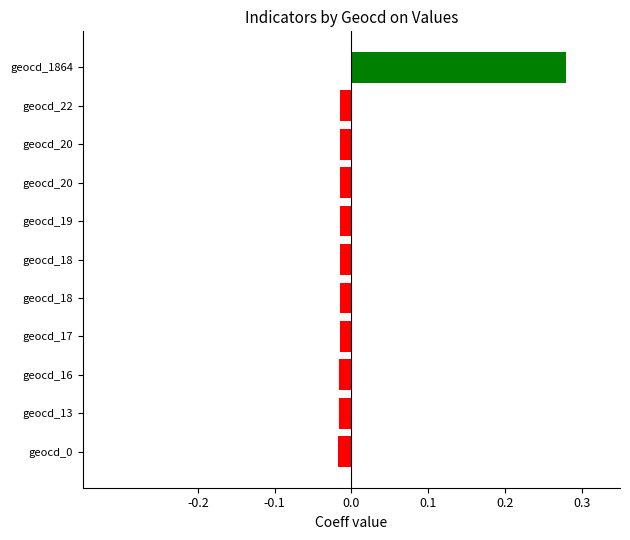

What is the difference between the maximum and minimum values?

0.3